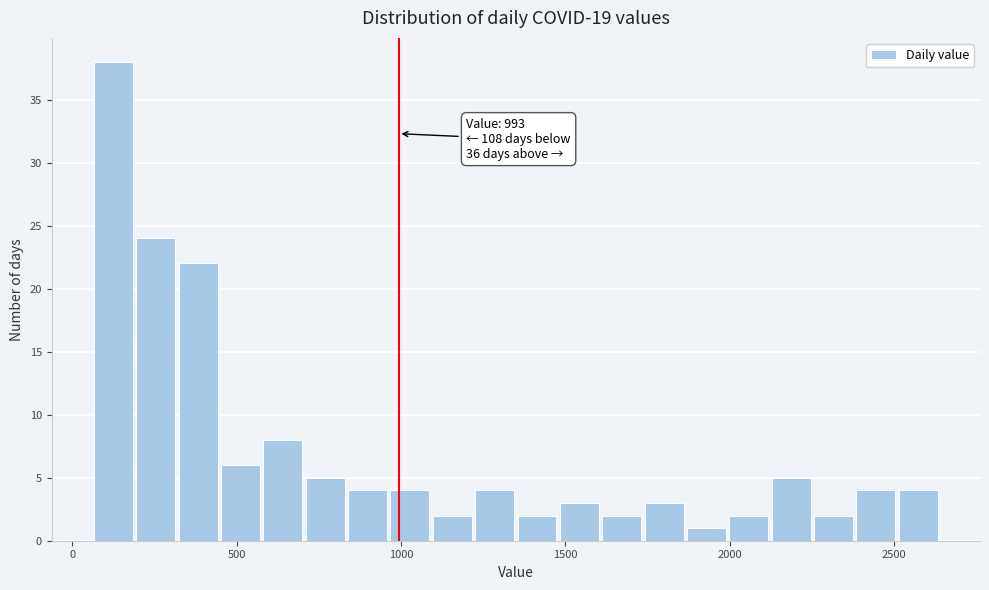

Around what value on the x-axis is the tallest bar? Give the approximate position of its centre, as read against the axis.

150